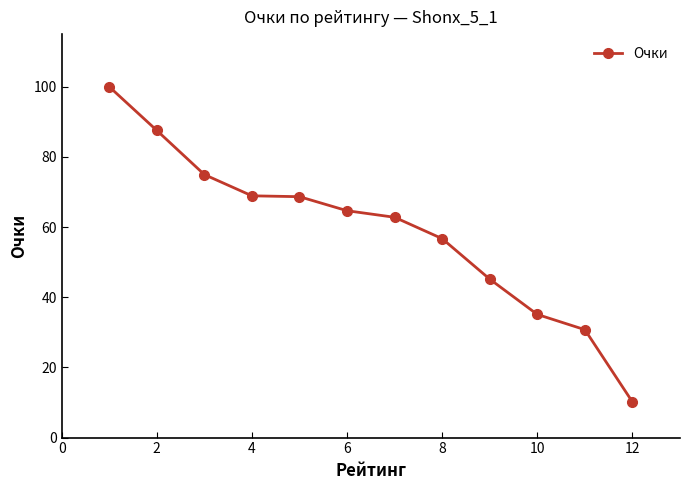

What is the value of the 2nd point from the left?

87.5